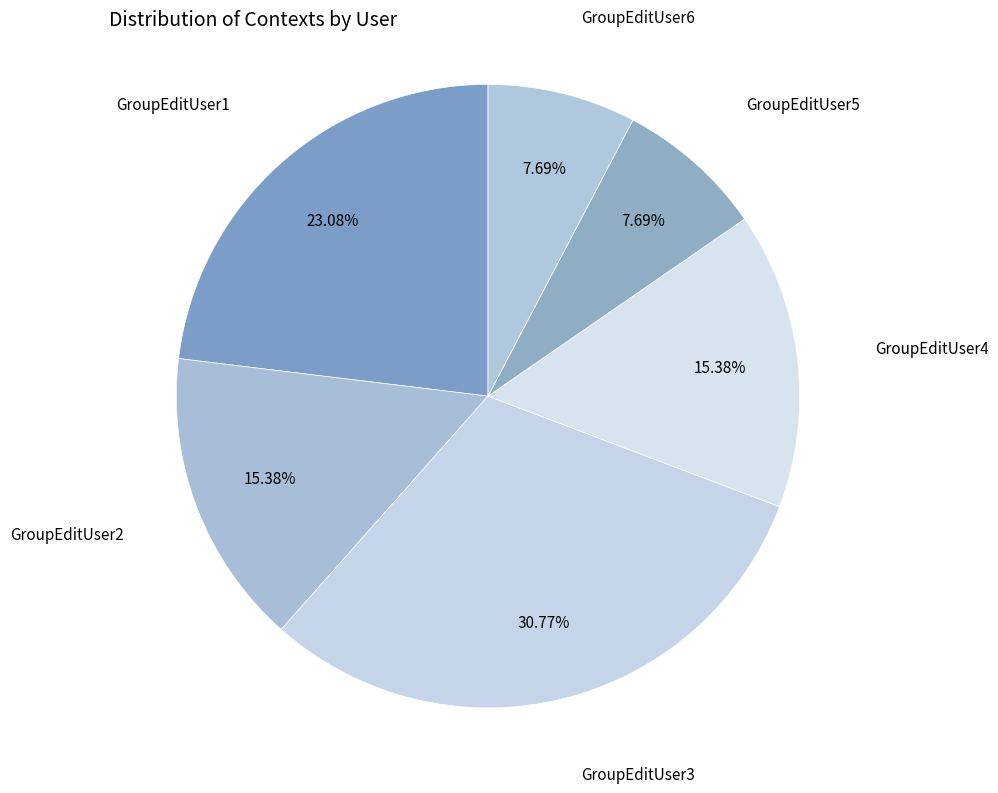

Count the number of slices in the pie.

6